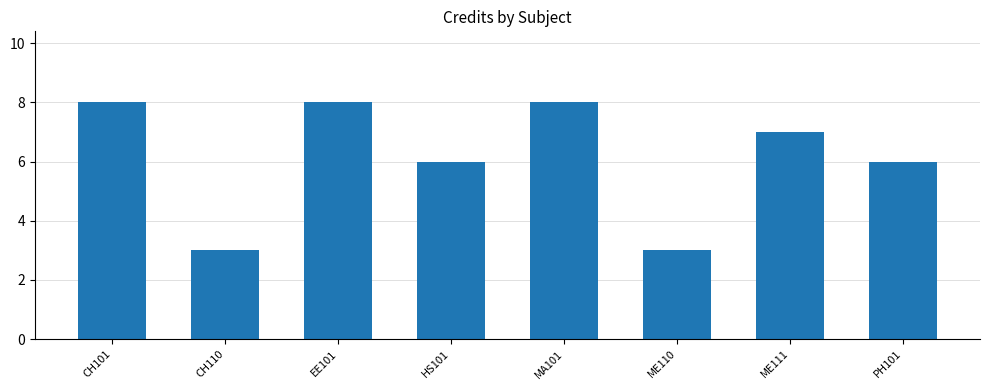

How many categories are shown in the chart?

8